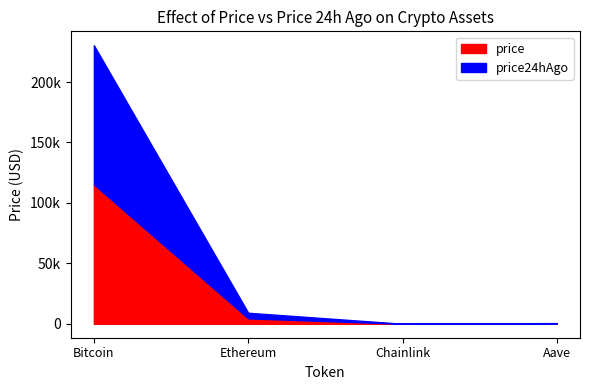

Where is price24hAgo nearest to the value 57576?

Ethereum